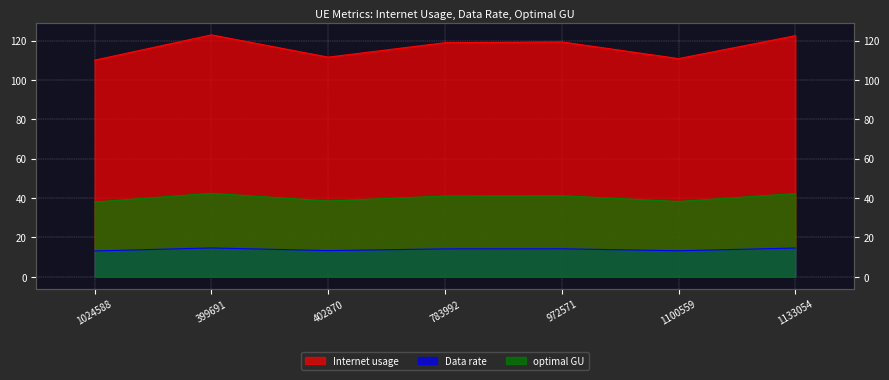

What position from the right is 399691?

6